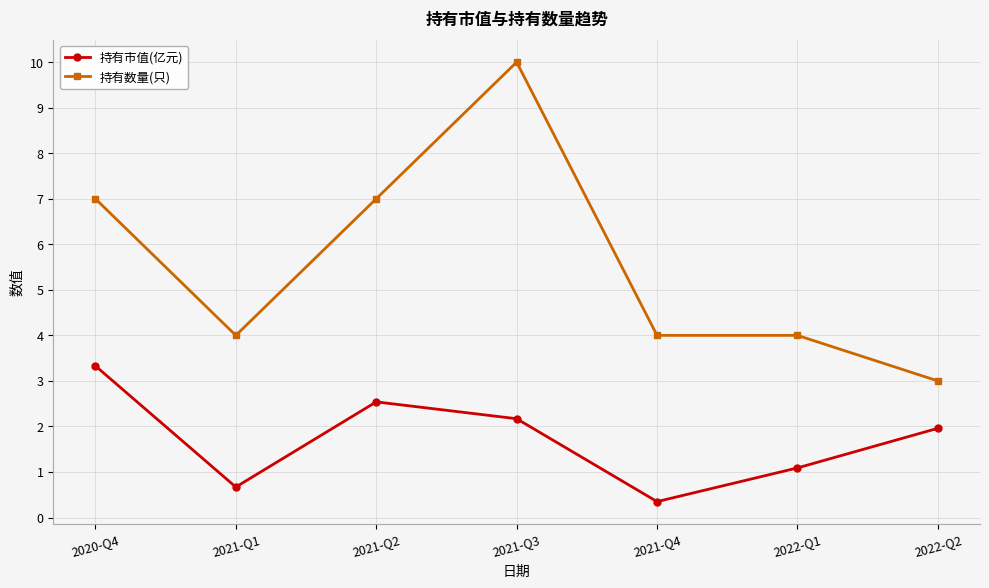

What is the highest value of the 持有市值(亿元) series?

3.3